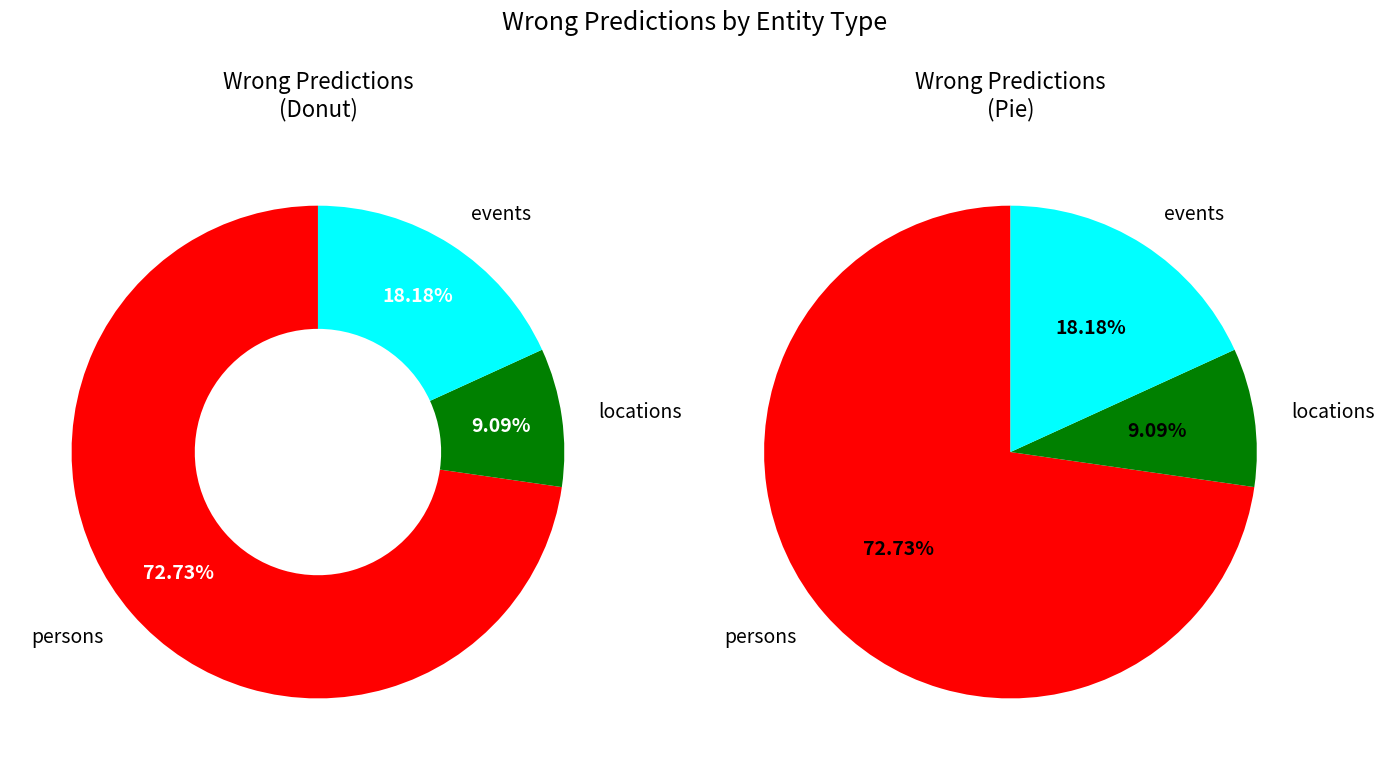

To the nearest percent, what is the difference between the largest and smallest slice percentages?

64%